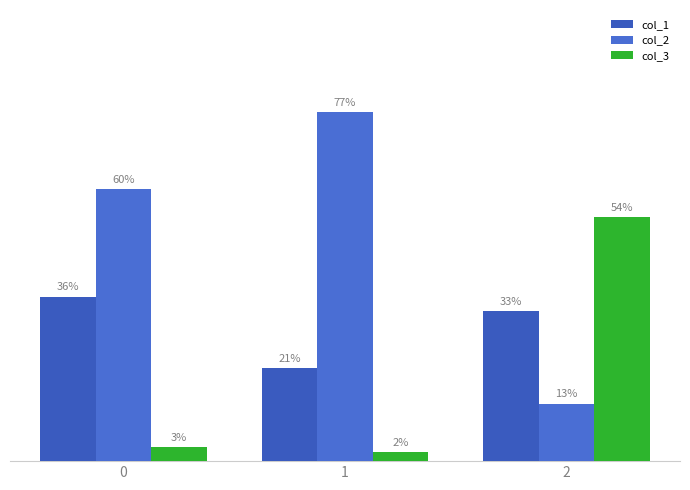

The col_3 series shows 3.0 at 1. True or false?

False